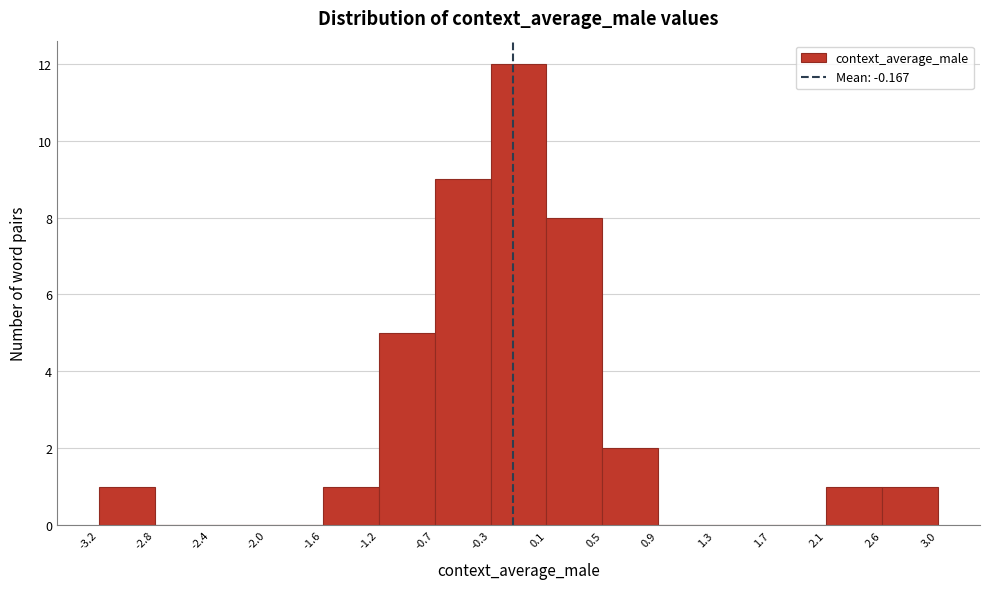

Reading left to right, transcribe this chart: for each bar, give the range it covers on the x-axis and its height. The values are not printed on the chart, so give them approximately, as read against the axis.

-3.2 to -2.8: 1
-2.8 to -2.4: 0
-2.4 to -2.0: 0
-2.0 to -1.6: 0
-1.6 to -1.2: 1
-1.2 to -0.7: 5
-0.7 to -0.3: 9
-0.3 to 0.1: 12
0.1 to 0.5: 8
0.5 to 0.9: 2
0.9 to 1.3: 0
1.3 to 1.7: 0
1.7 to 2.1: 0
2.1 to 2.6: 1
2.6 to 3.0: 1